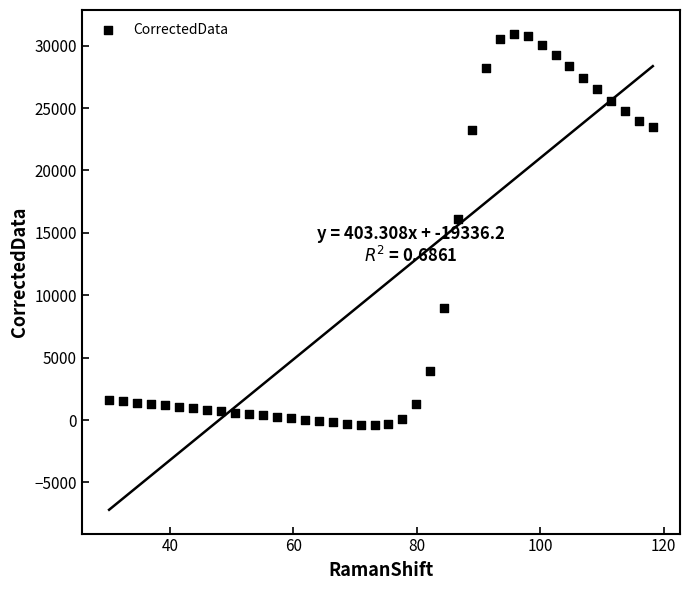

What is the range of X values (max minus min)?

88.2